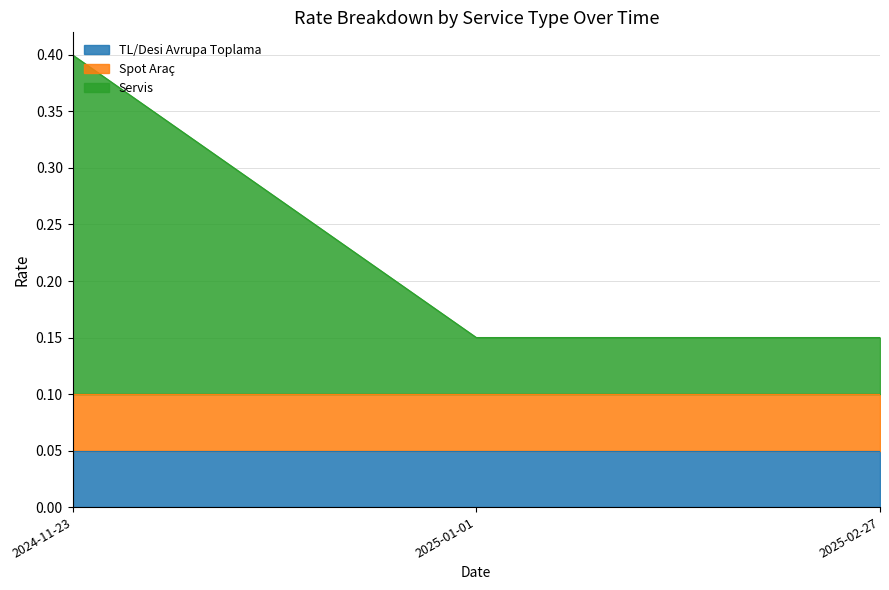

At which category is the sum across all series the highest?

2024-11-23